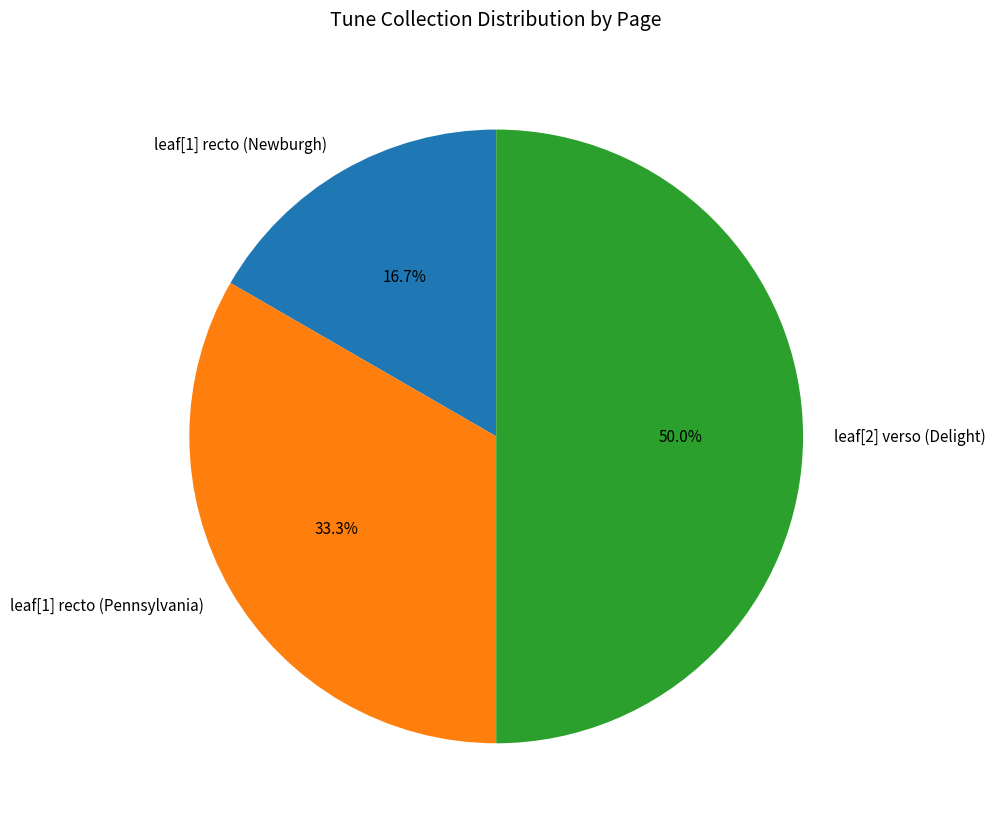

Count the number of slices in the pie.

3